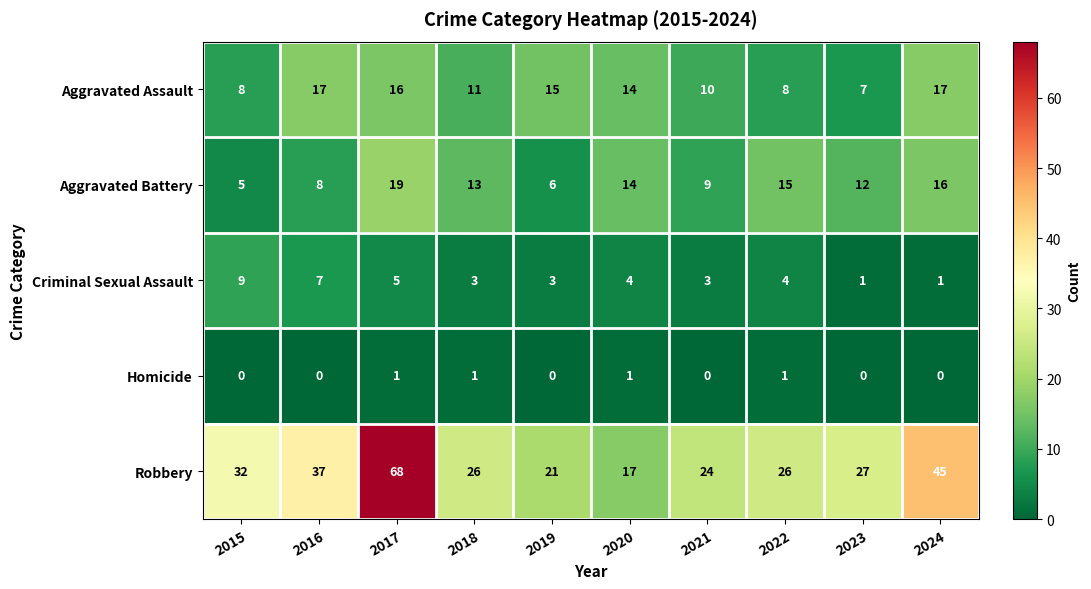

Count the number of data series in this chart.

5